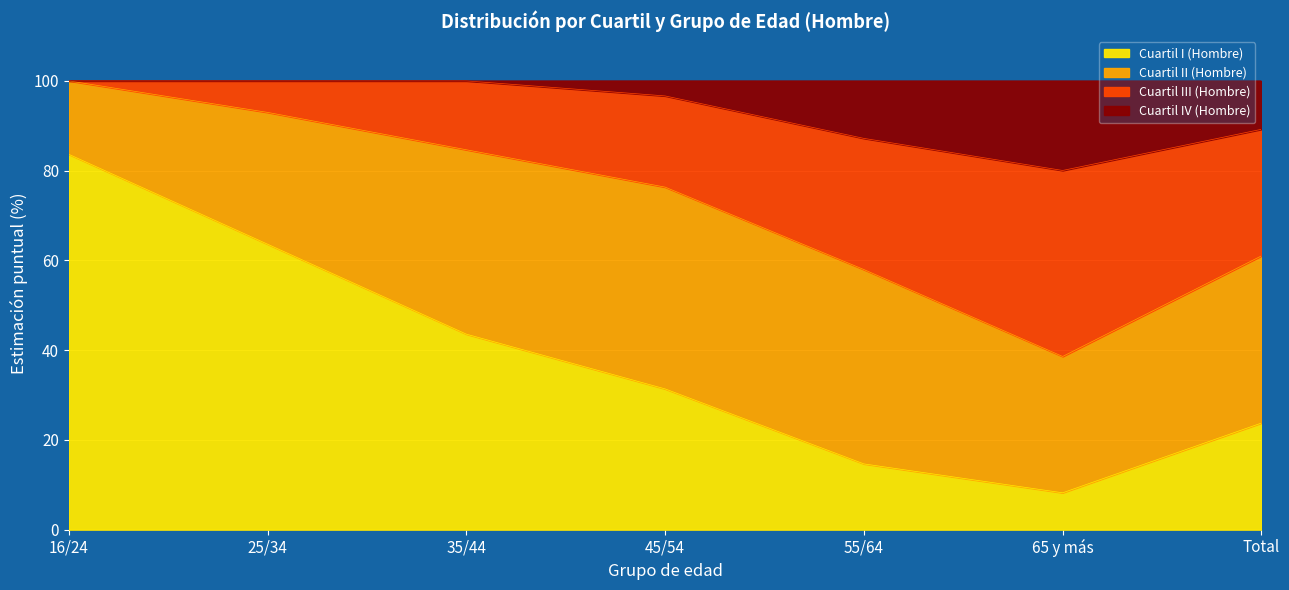

What is the total value across all series at 16/24?

100.0